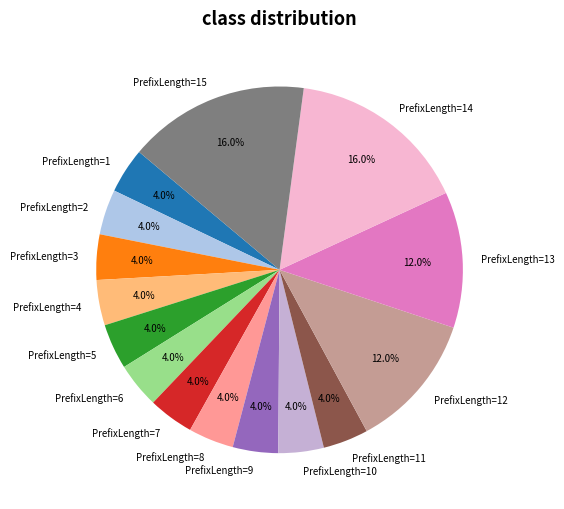

Approximately how many times larger is the value at PrefixLength=14 compared to PrefixLength=11?

4.0